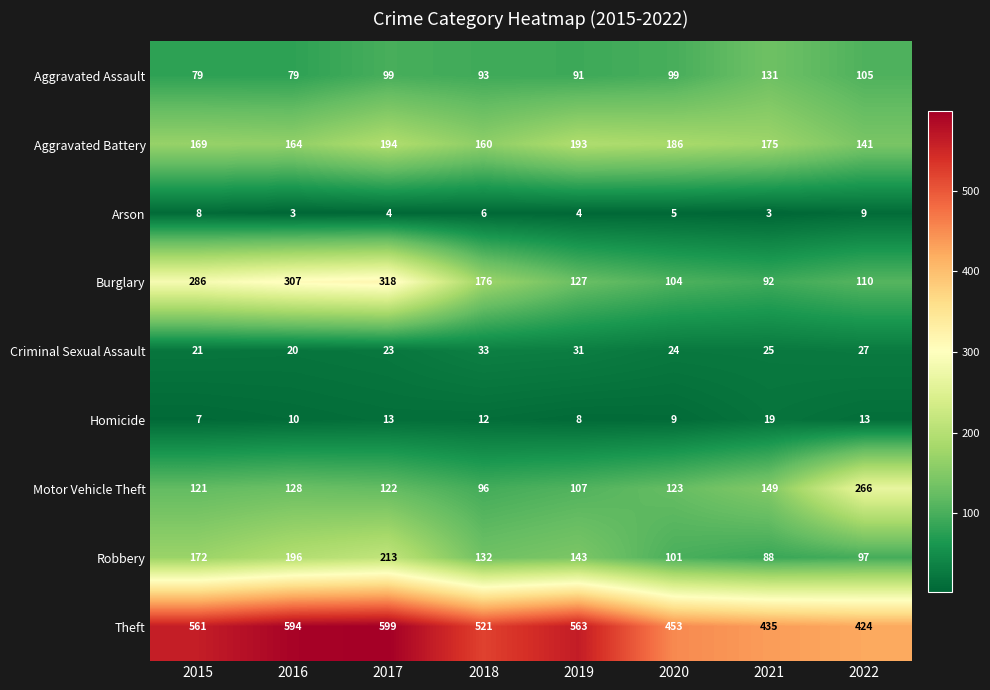

What is the sum of all Burglary values?

1520